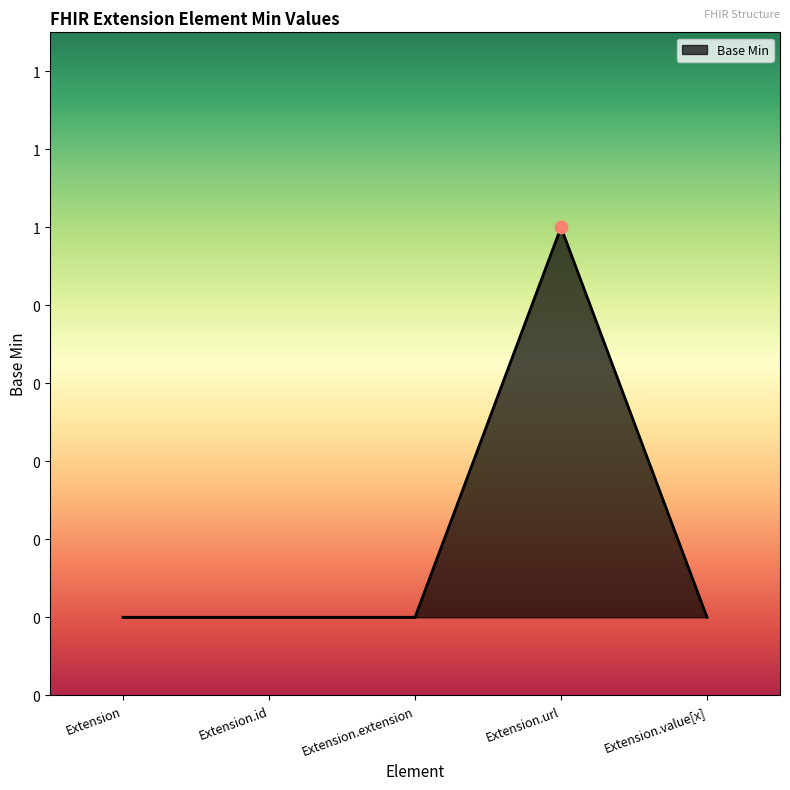

Between Extension and Extension.id, which is larger?

Extension